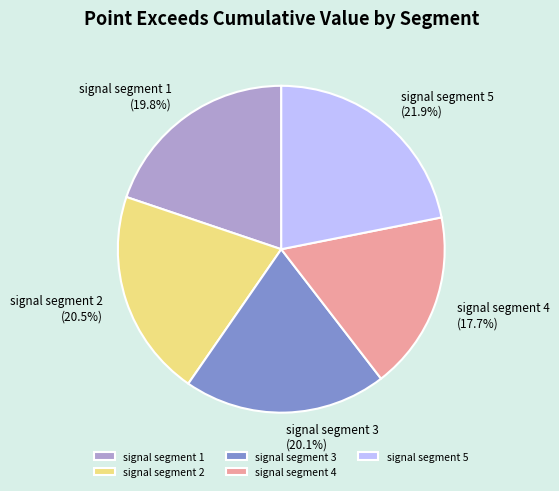

Is it true that signal segment 4 is 18% of the pie?

True